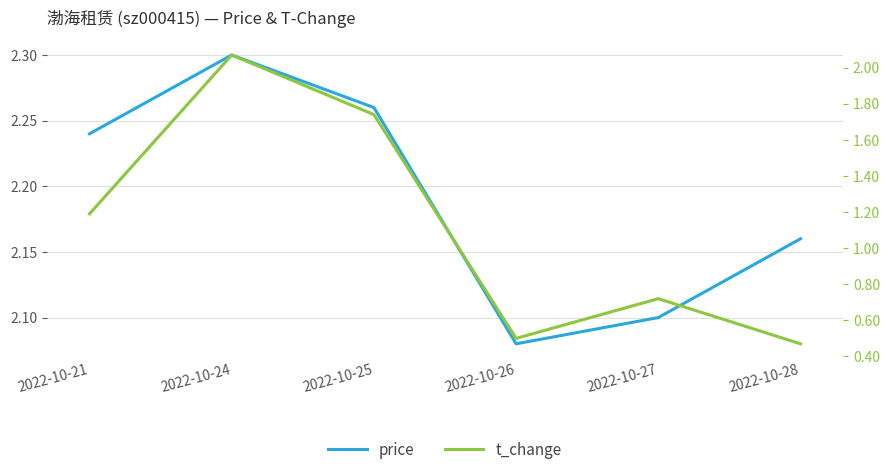

What is the spread (max minus min) of values at 2022-10-25?

0.5